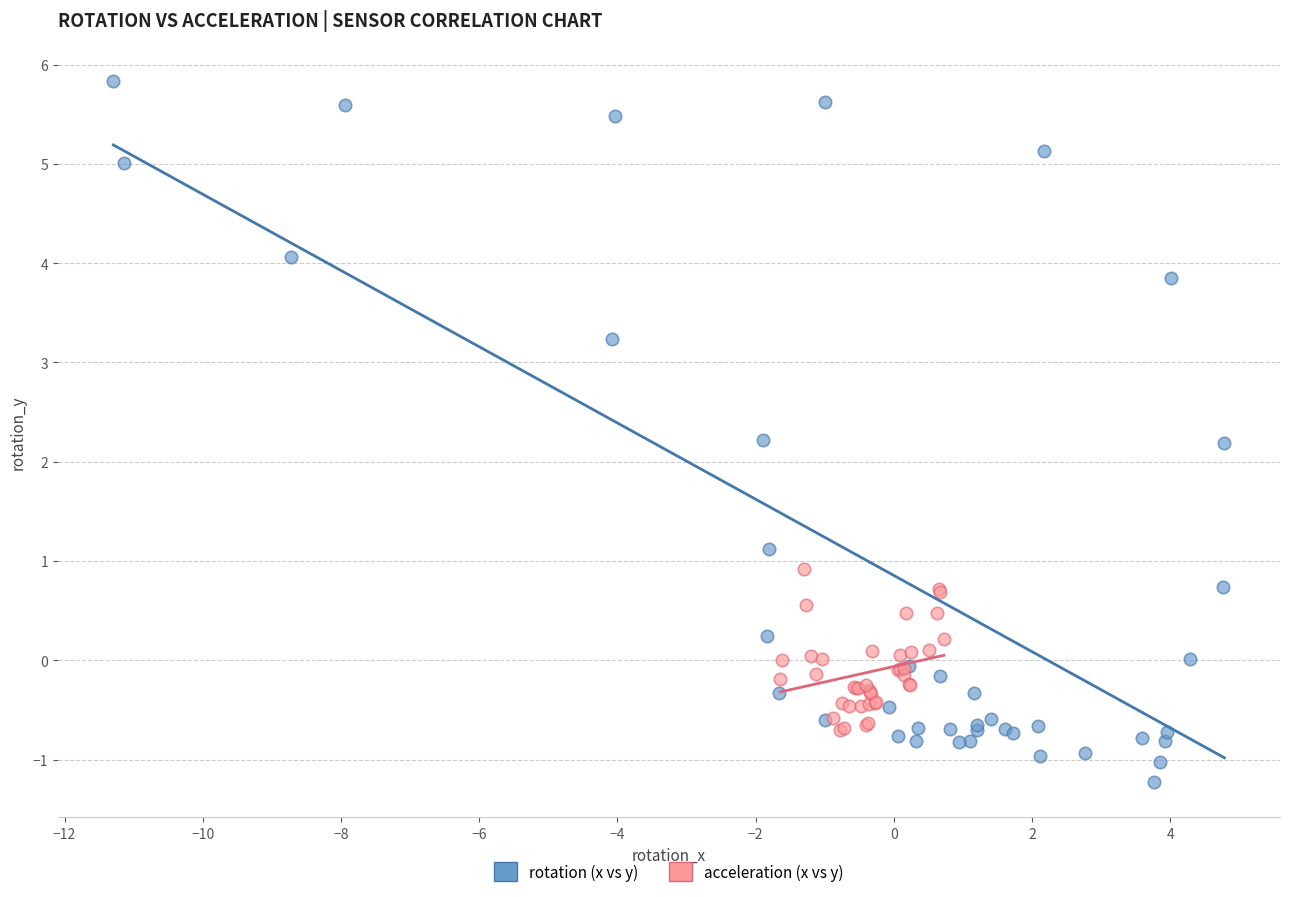

Which series contains the lowest Y value?

rotation (x vs y)